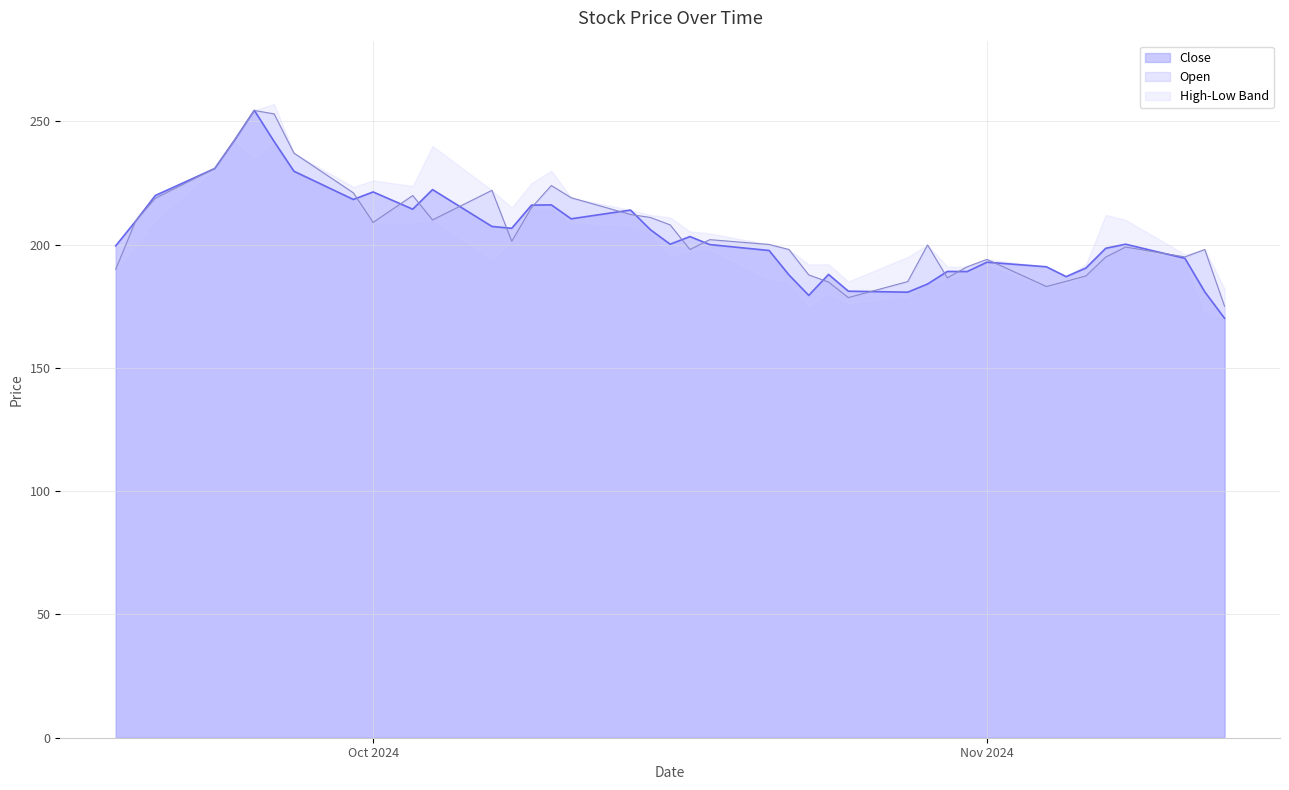

Which category has the lowest value in the Close series?

2024-11-13